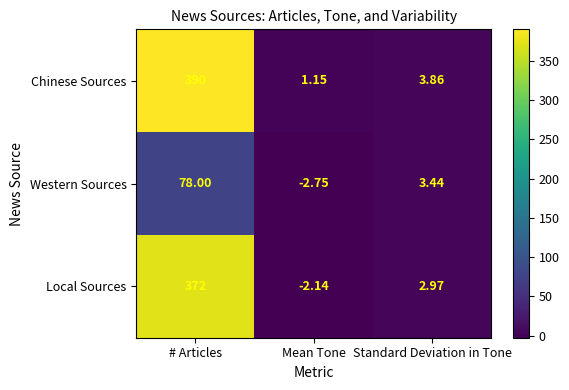

Which category has the lowest value in the Local Sources series?

Mean Tone